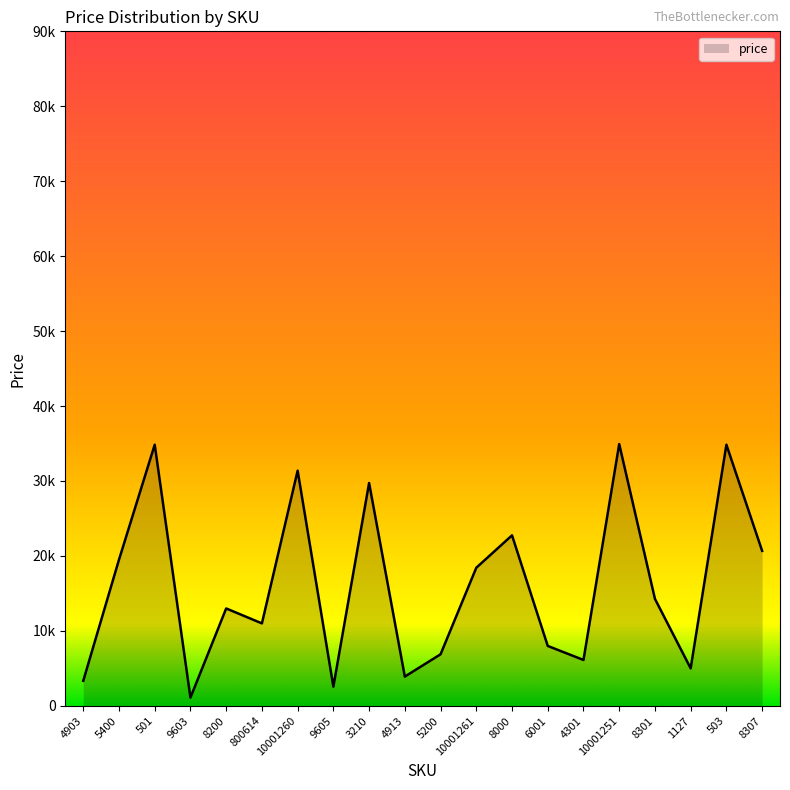

True or false: the data has more than 0 interior local peaks.

True